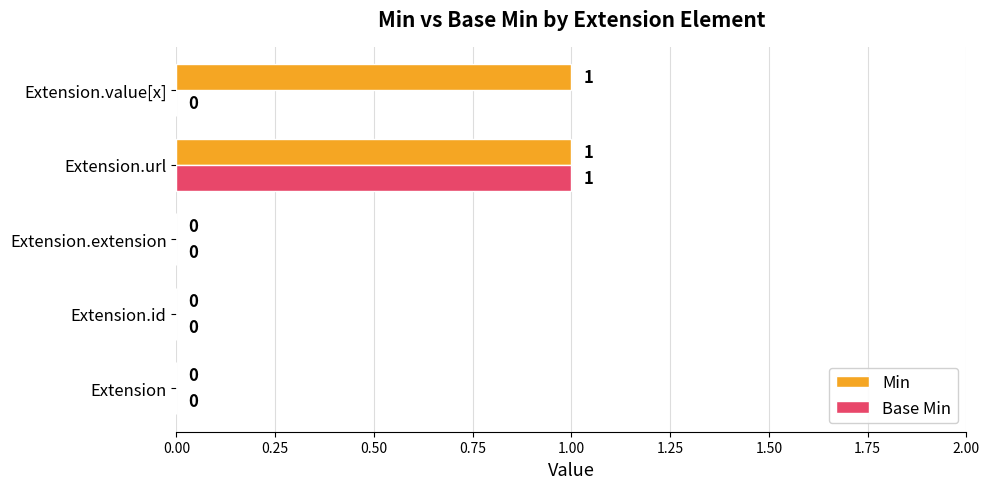

Is the value of Min at Extension.value[x] greater than the value of Base Min at Extension.id?

Yes